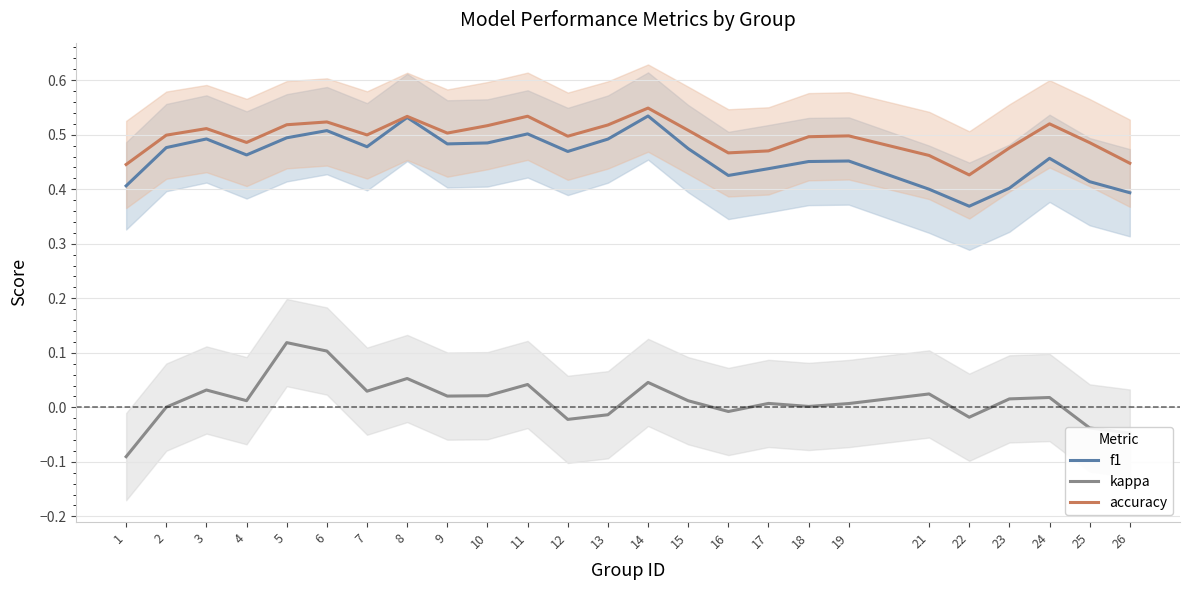

Where is kappa nearest to the value 0?

2